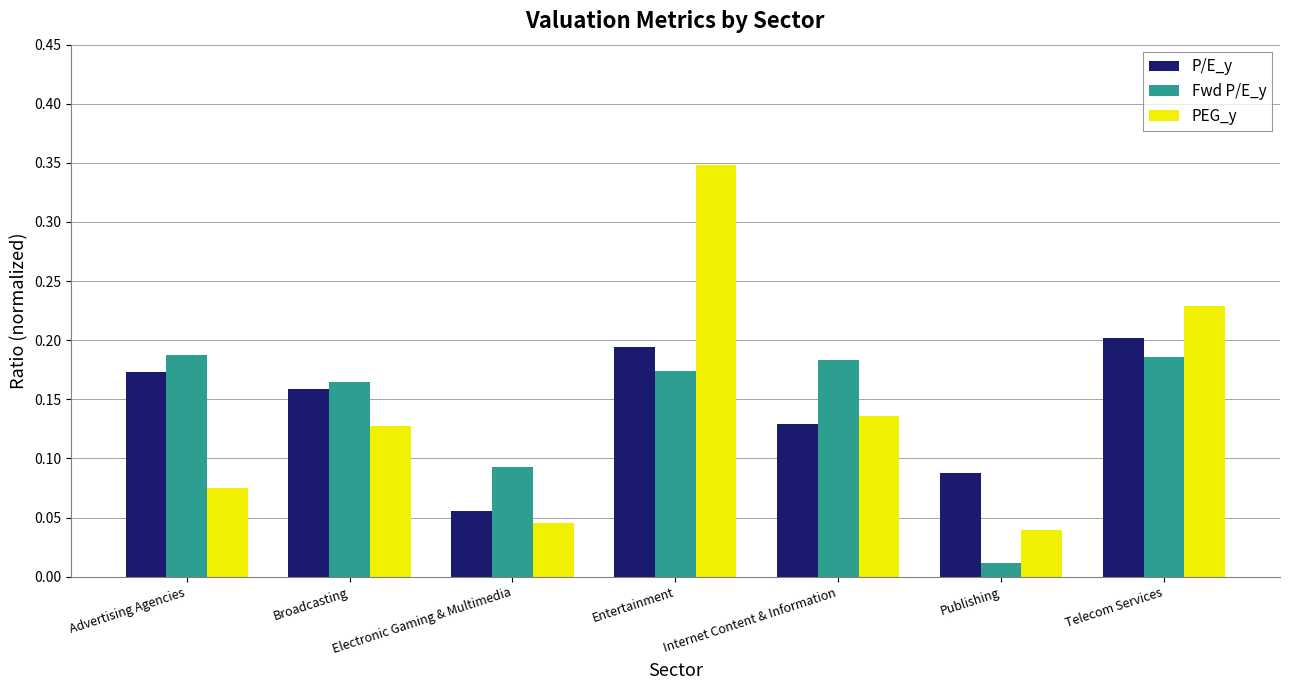

What is the sum of all PEG_y values?

1.0